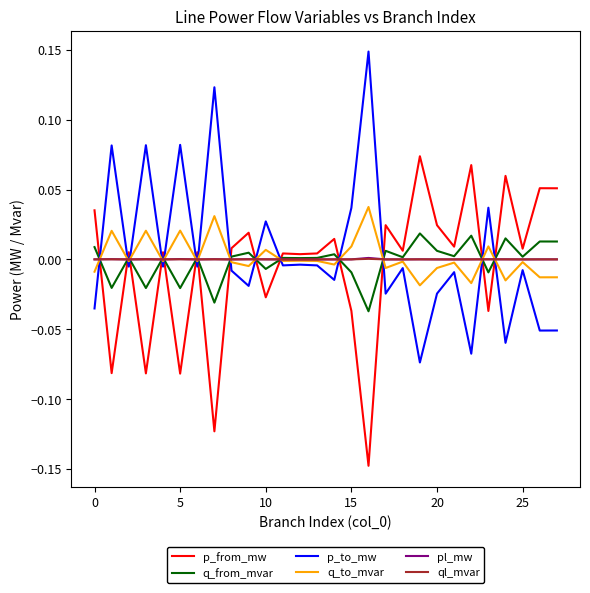

Which series ends up on top after the final intersection of p_to_mw and pl_mw?

pl_mw